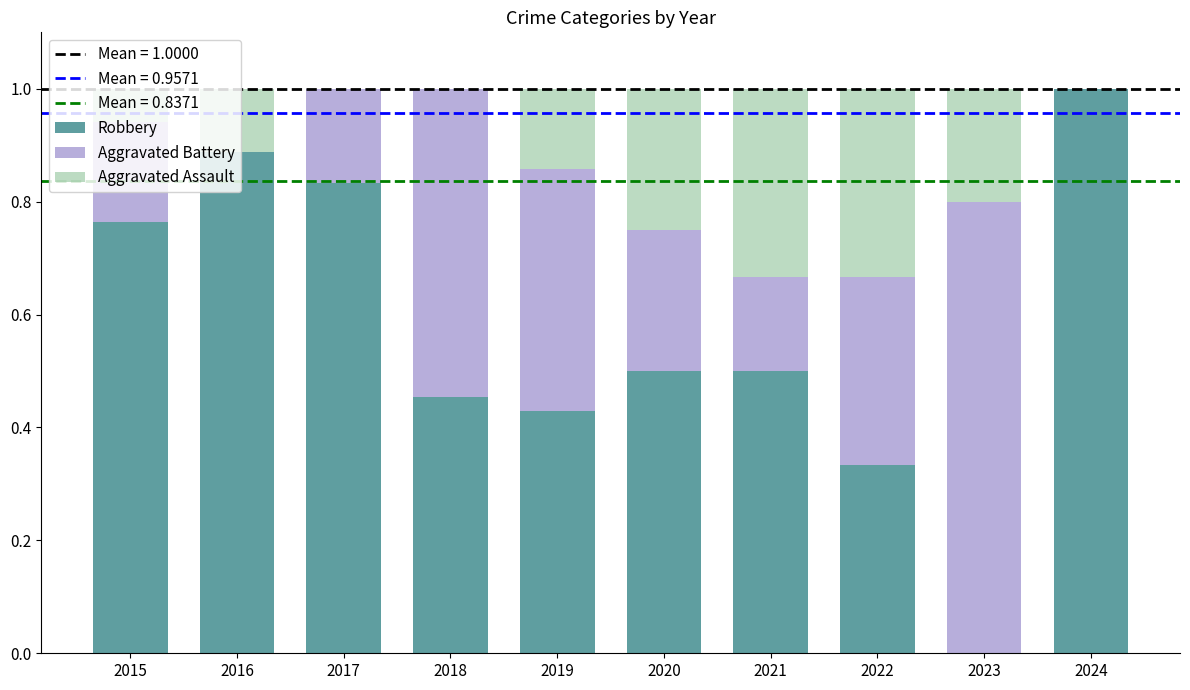

Which category has the highest value in the Robbery series?

2024